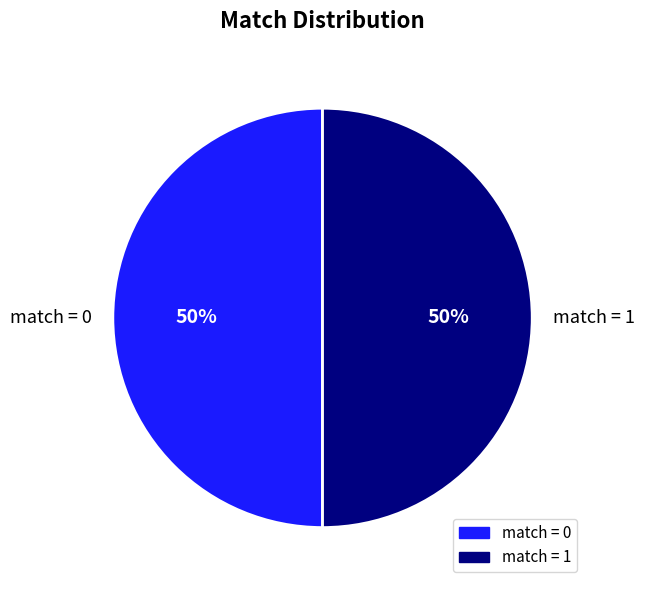

The match = 0 slice represents 42% of the pie. True or false?

False